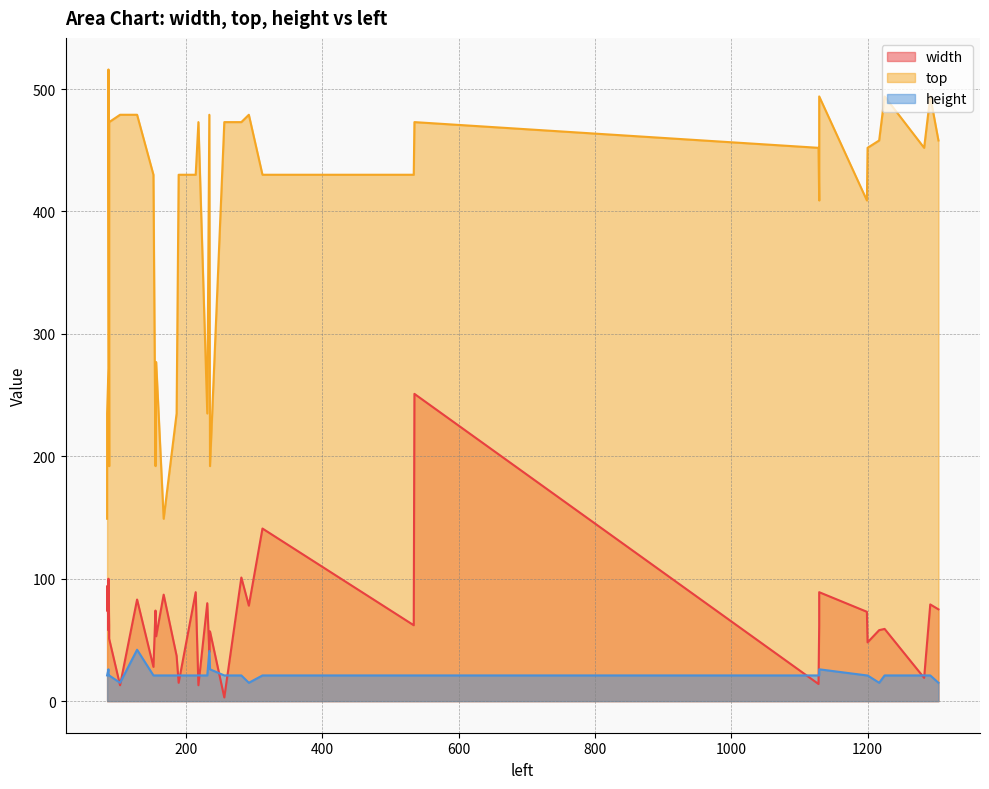

The top series shows 789 at 103. True or false?

False